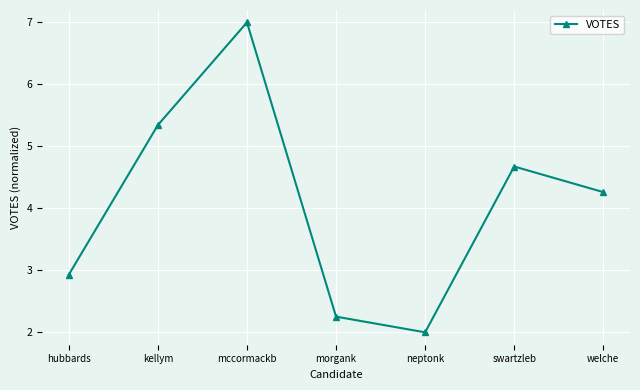

What is the difference between the second highest and minimum values?

3.3